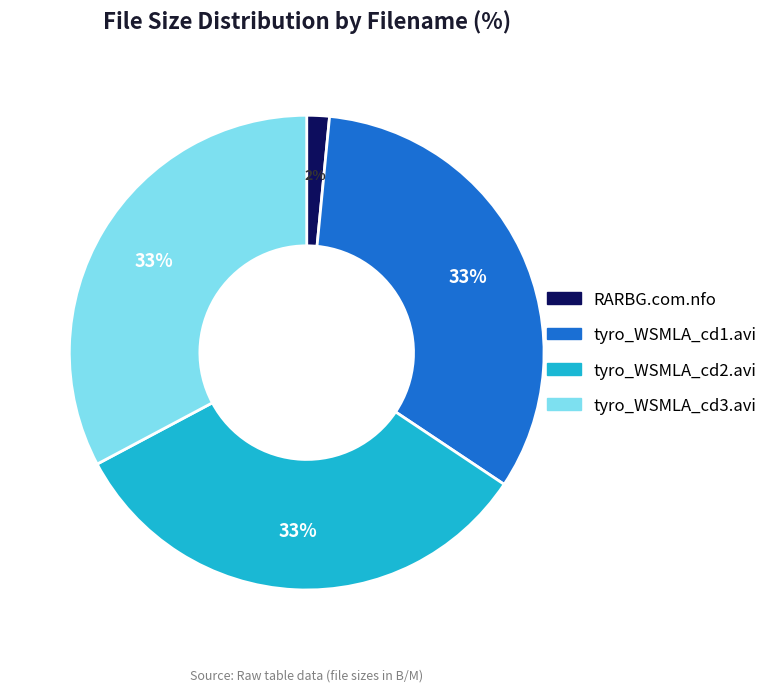

Is there a majority slice in this chart?

No